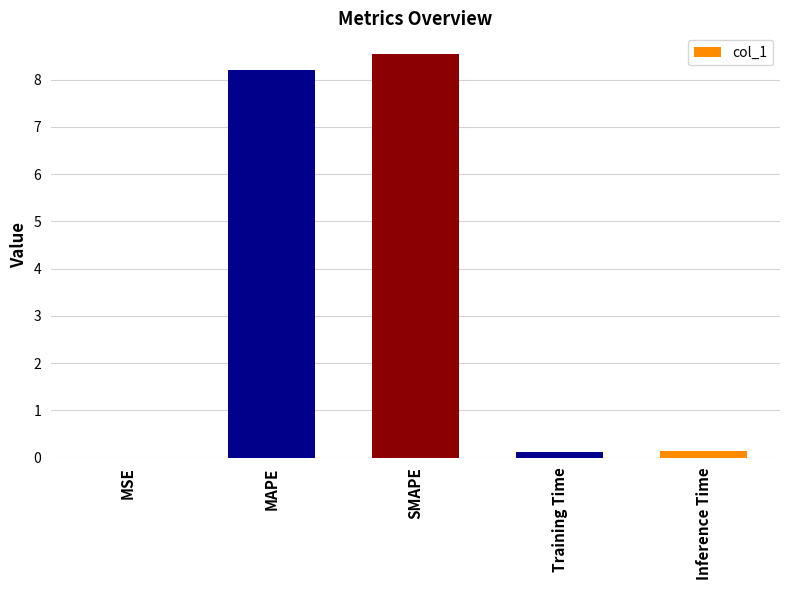

The value at MAPE is 8.2. True or false?

True